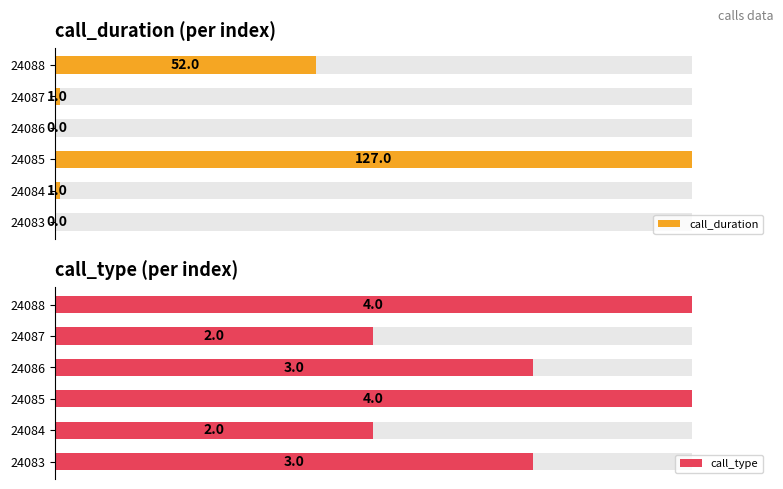

How many call_type values are between 2 and 4?

6